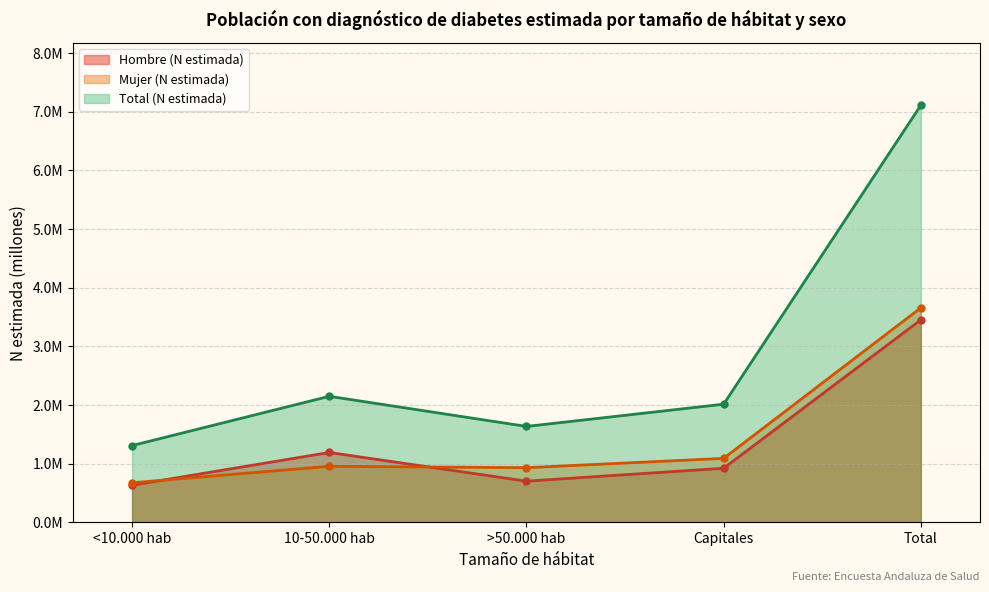

True or false: Hombre (N estimada) has more than 2 points higher than both neighbors.

False